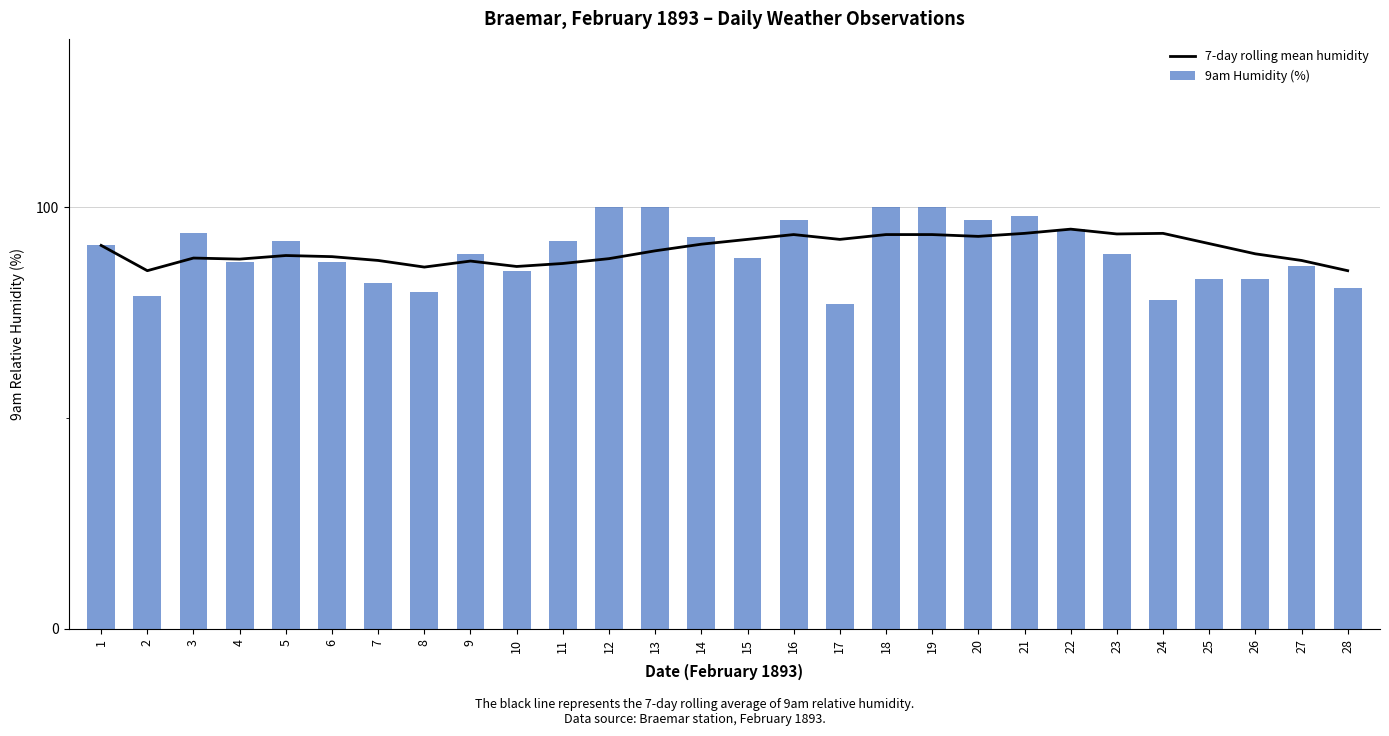

List the series in order of their peak value, highest first.

9am Humidity (%), 7-day rolling mean humidity